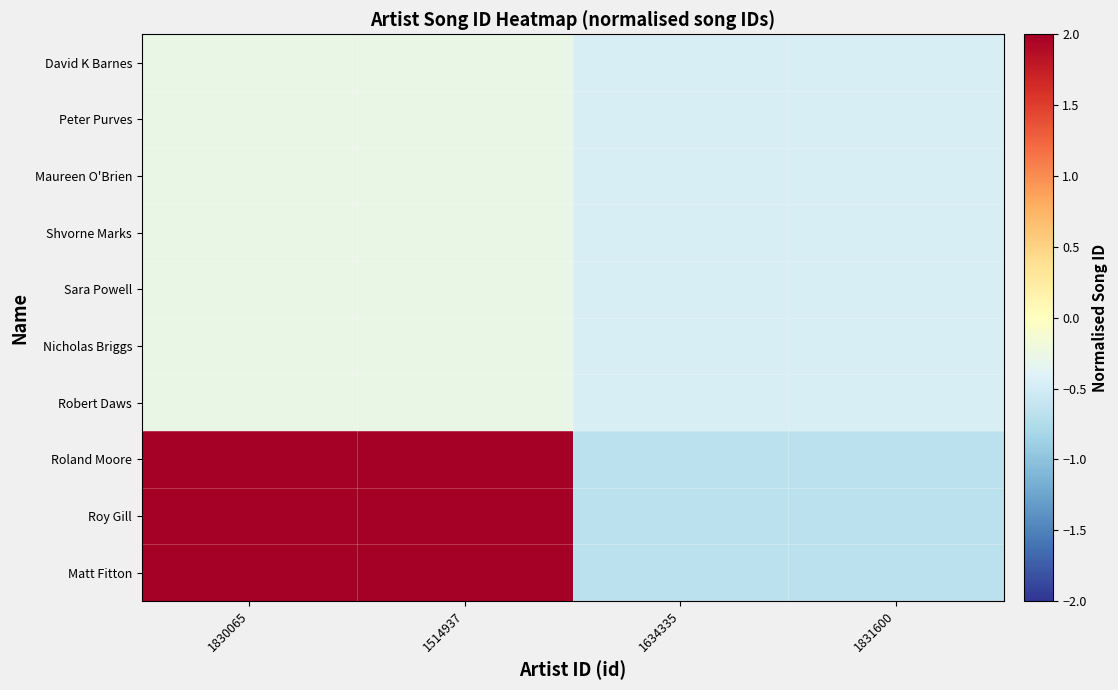

Which series changed the most between 1830065 and 1634335?

Roland Moore